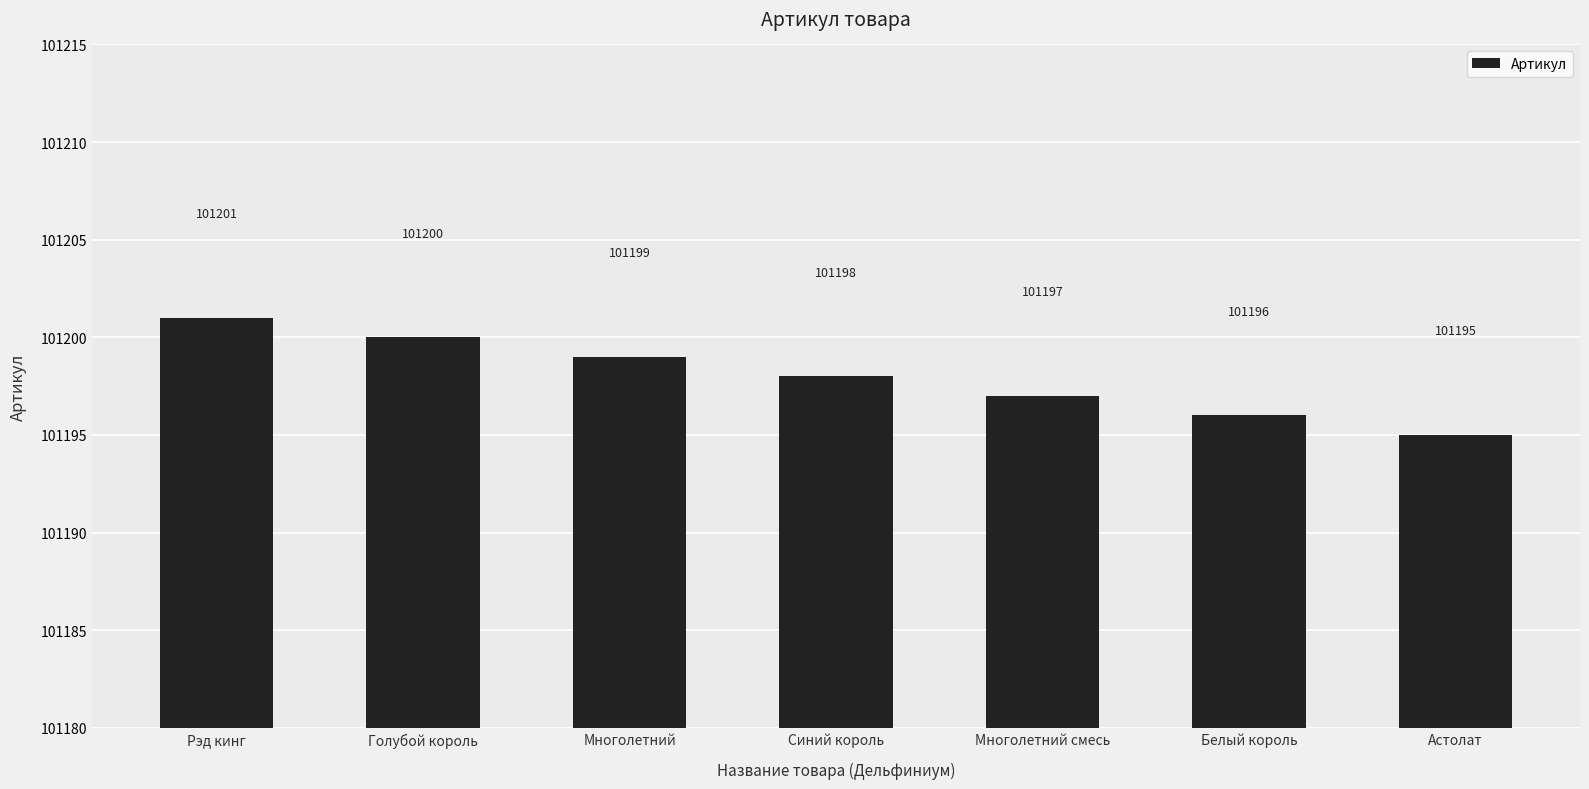

How many data points are less than 101198?

3